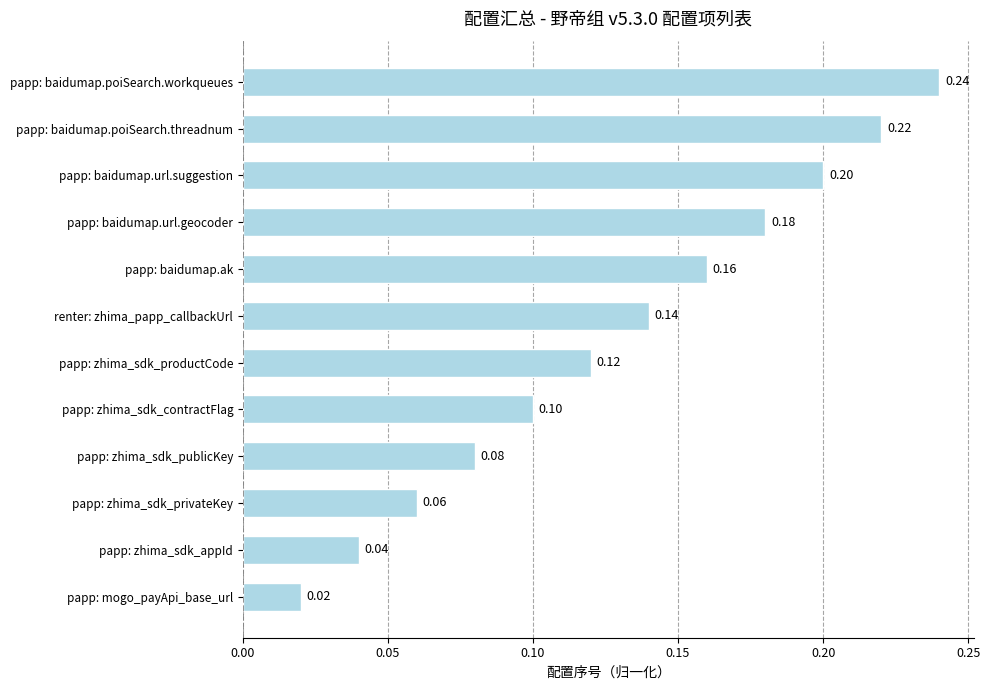

What is the maximum value shown in the chart?

0.2